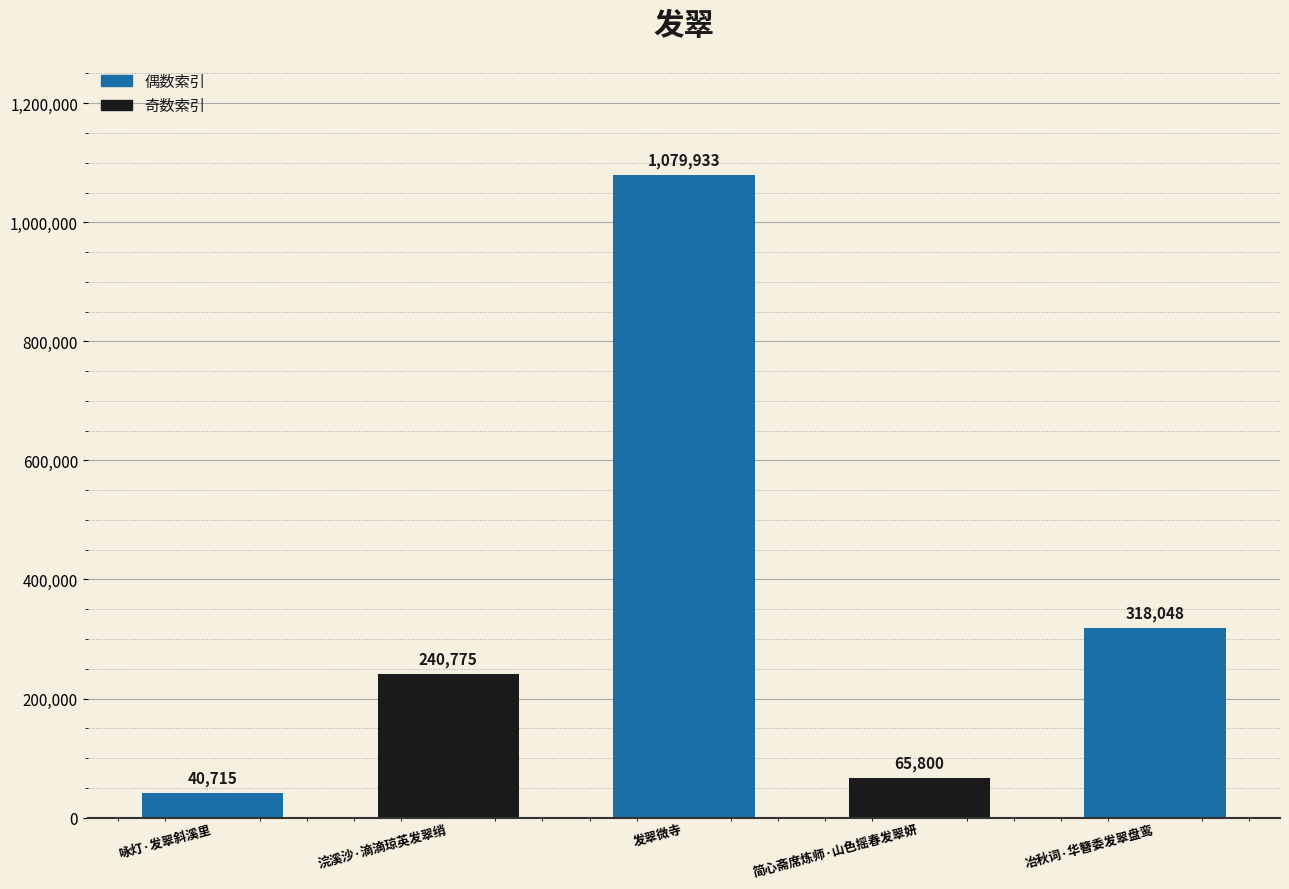

Reading right to left, what are all the values shown in this chart?

318048	65800	1079933	240775	40715